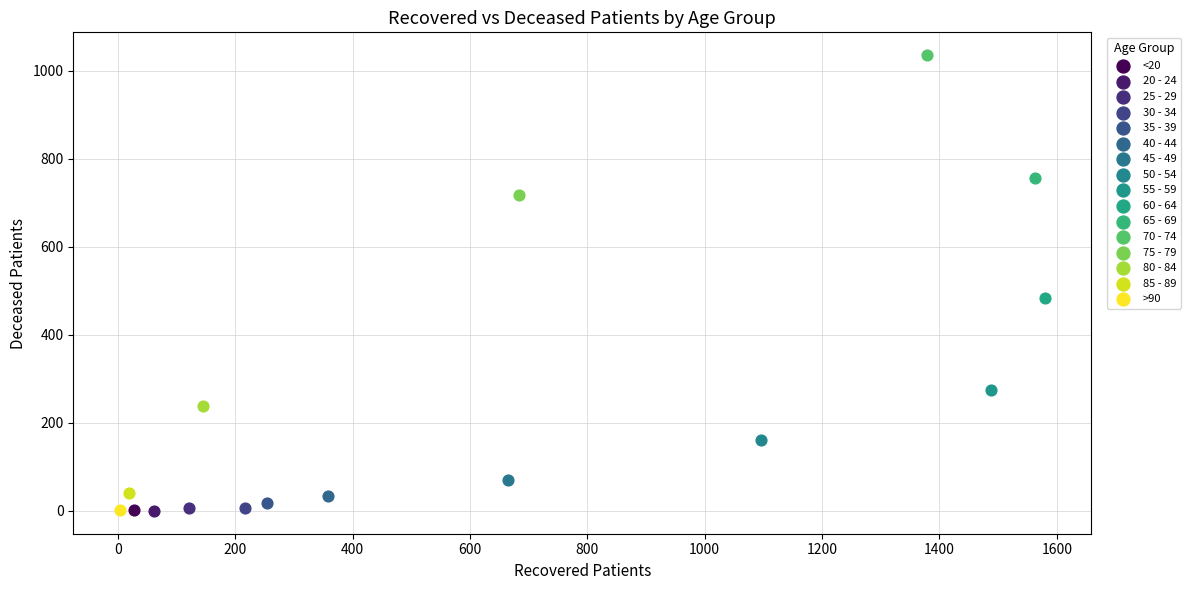

What are all the series names shown in the legend?

<20, 20 - 24, 25 - 29, 30 - 34, 35 - 39, 40 - 44, 45 - 49, 50 - 54, 55 - 59, 60 - 64, 65 - 69, 70 - 74, 75 - 79, 80 - 84, 85 - 89, >90